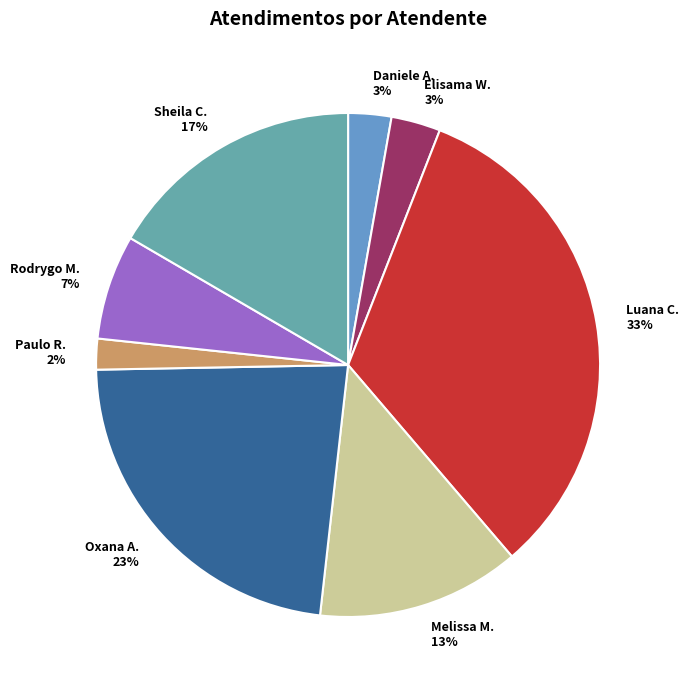

Does any single category account for the majority?

No